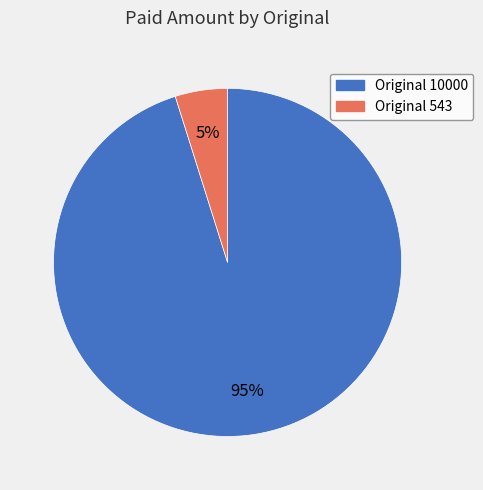

The Original 10000 slice represents 95% of the pie. True or false?

True